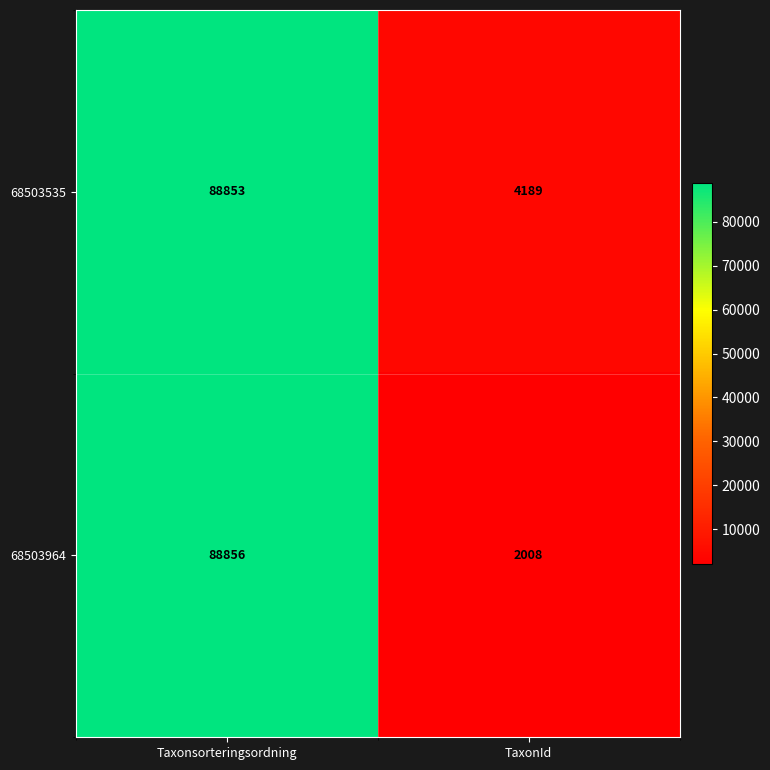

The 68503964 series shows 147759 at Taxonsorteringsordning. True or false?

False